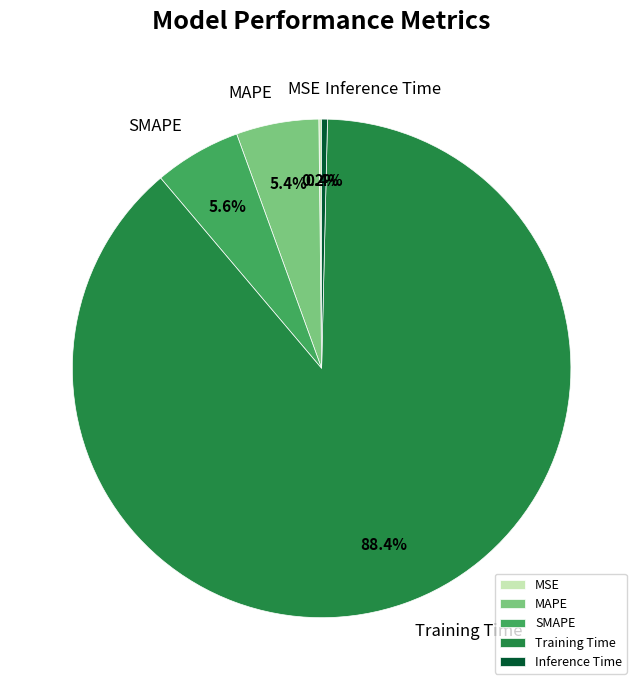

Combined, what portion of the pie is SMAPE and MAPE?

11.0%